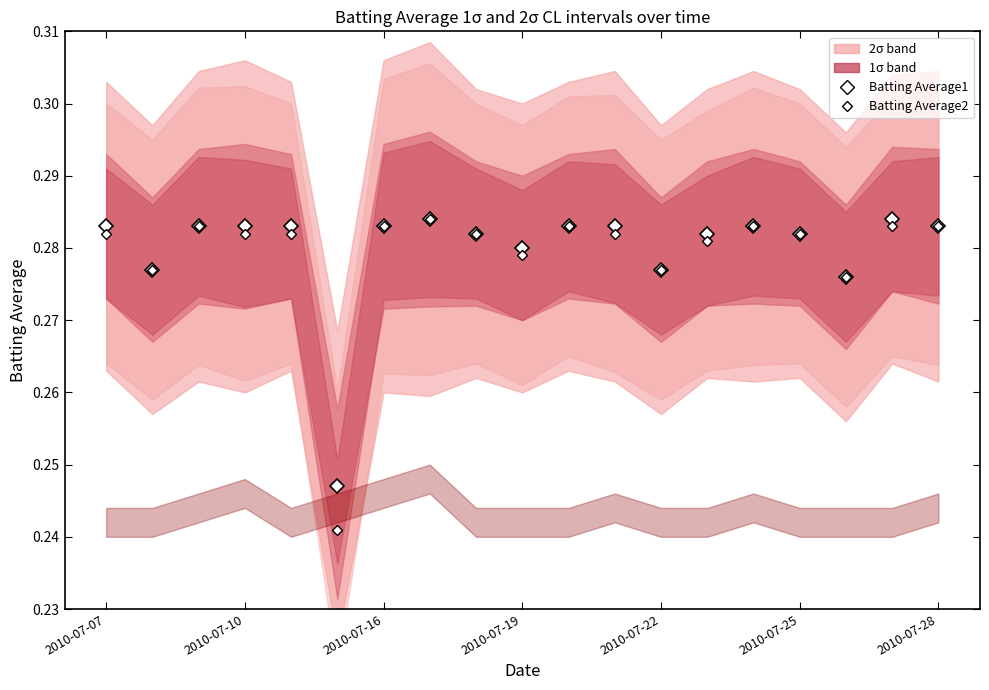

What value does the Batting Average1 series have at 7?

0.3